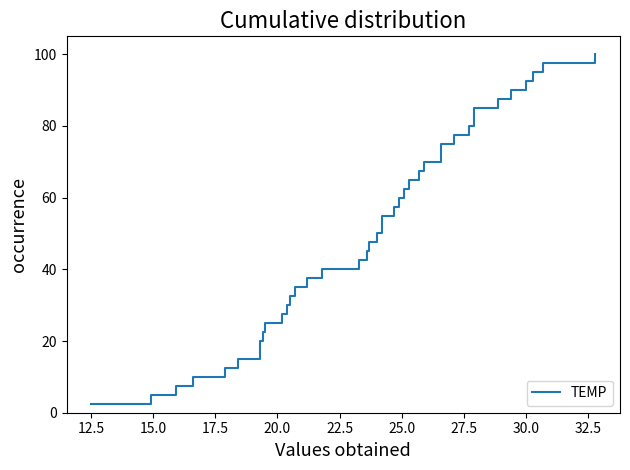

Is it true that the value at 29 is 42.9?

False